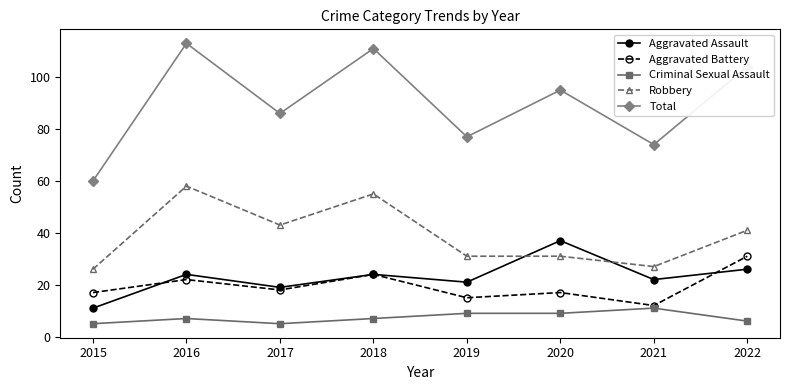

Which series has the widest spread of values?

Total